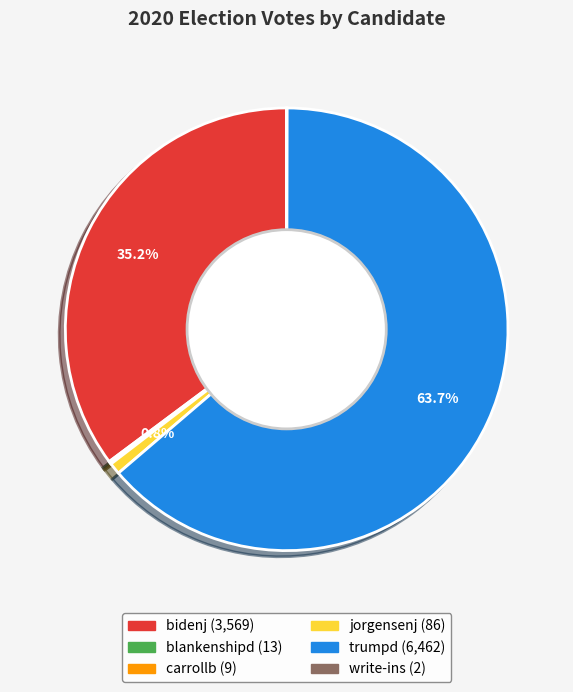

What is the largest slice in the pie chart?

trumpd